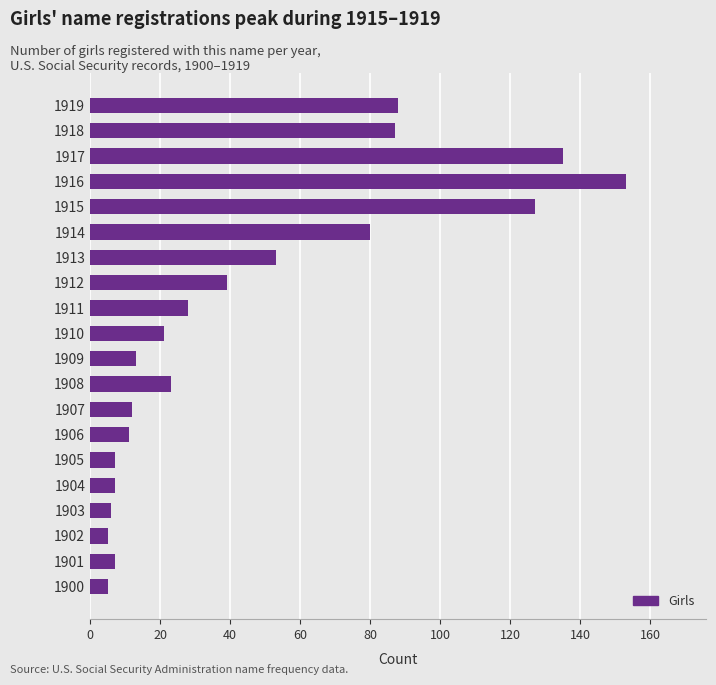

How many series are shown in this chart?

1